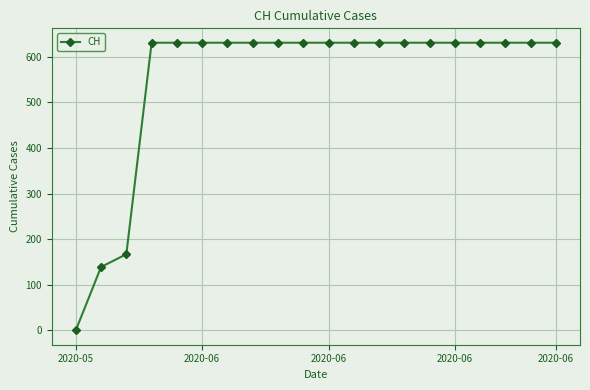

How many values are below 631?

3